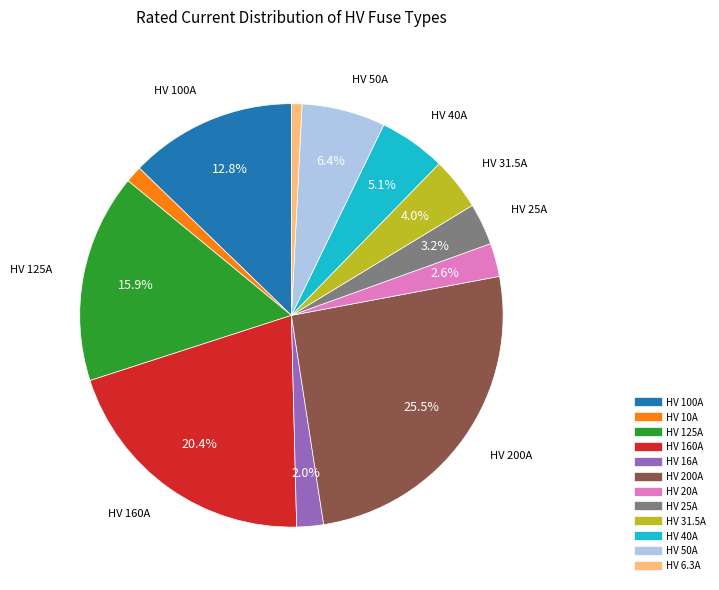

Do HV 31.5A and HV 25A together represent more than half of the pie?

No